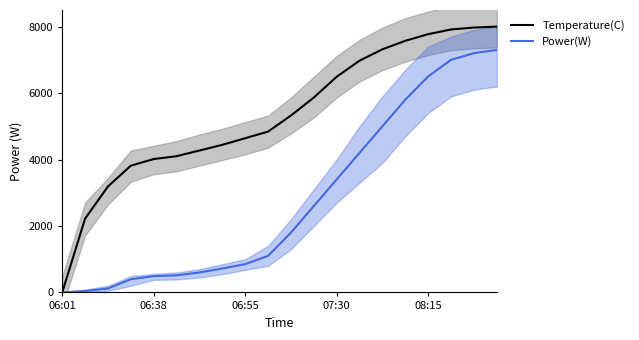

How many lines are shown in the chart?

2